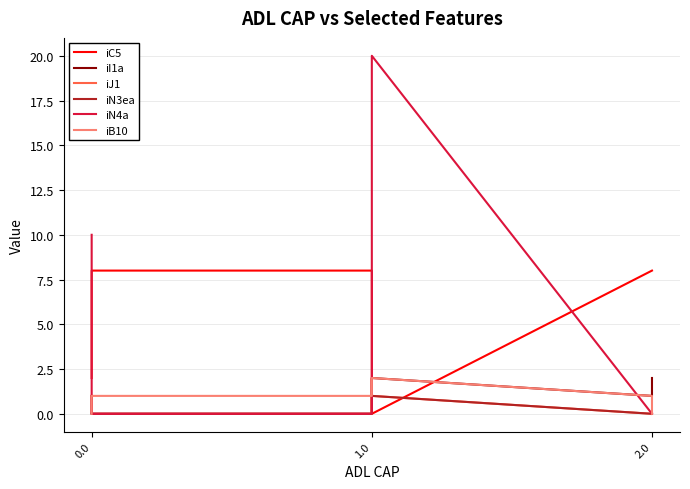

True or false: iN4a has a value of 0 at 0.0.

True